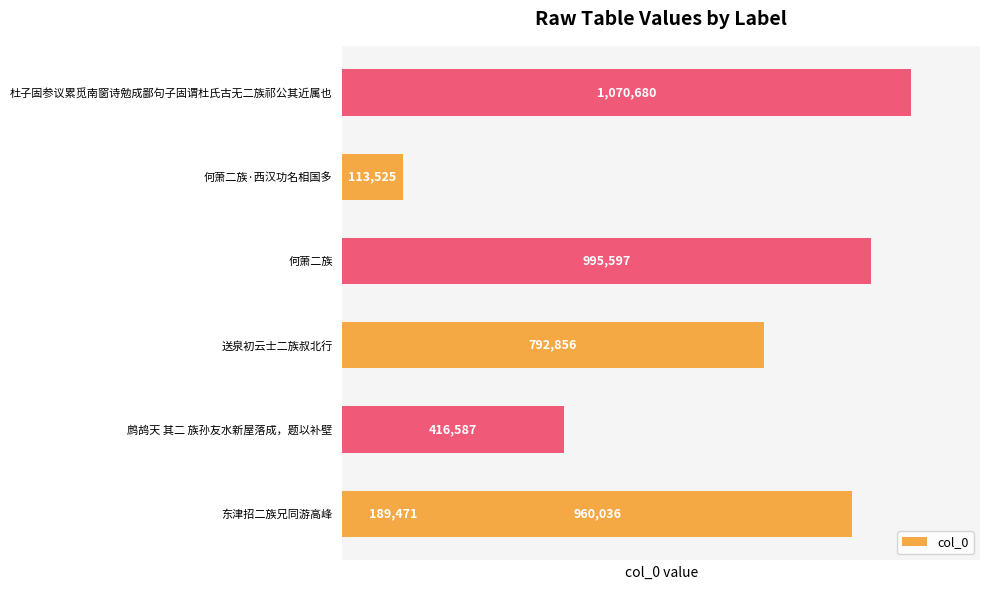

What is the average value?

648393